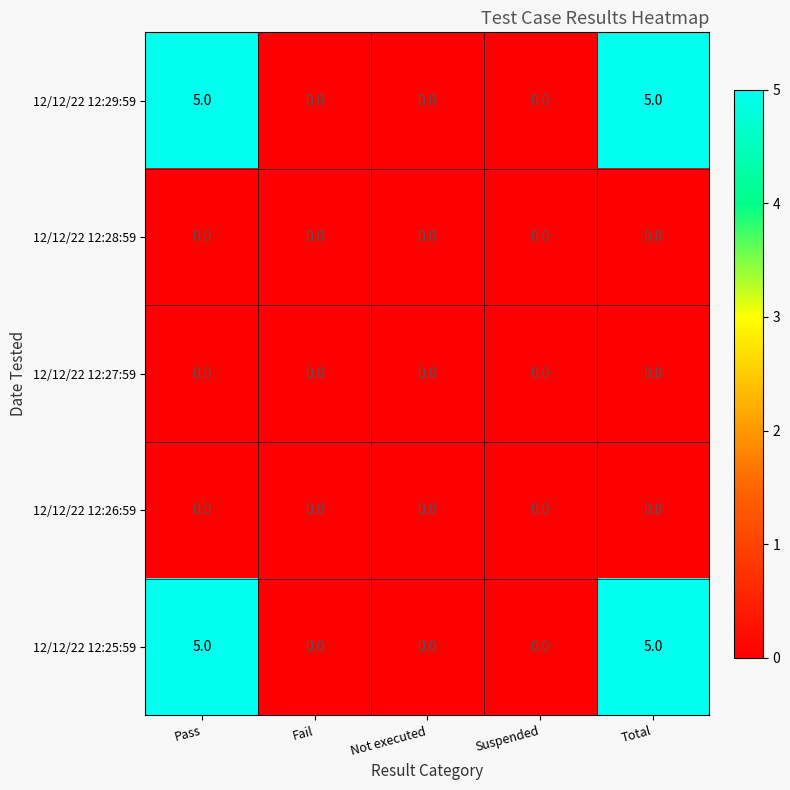

How many 12/12/22 12:29:59 values are between 0 and 5?

5